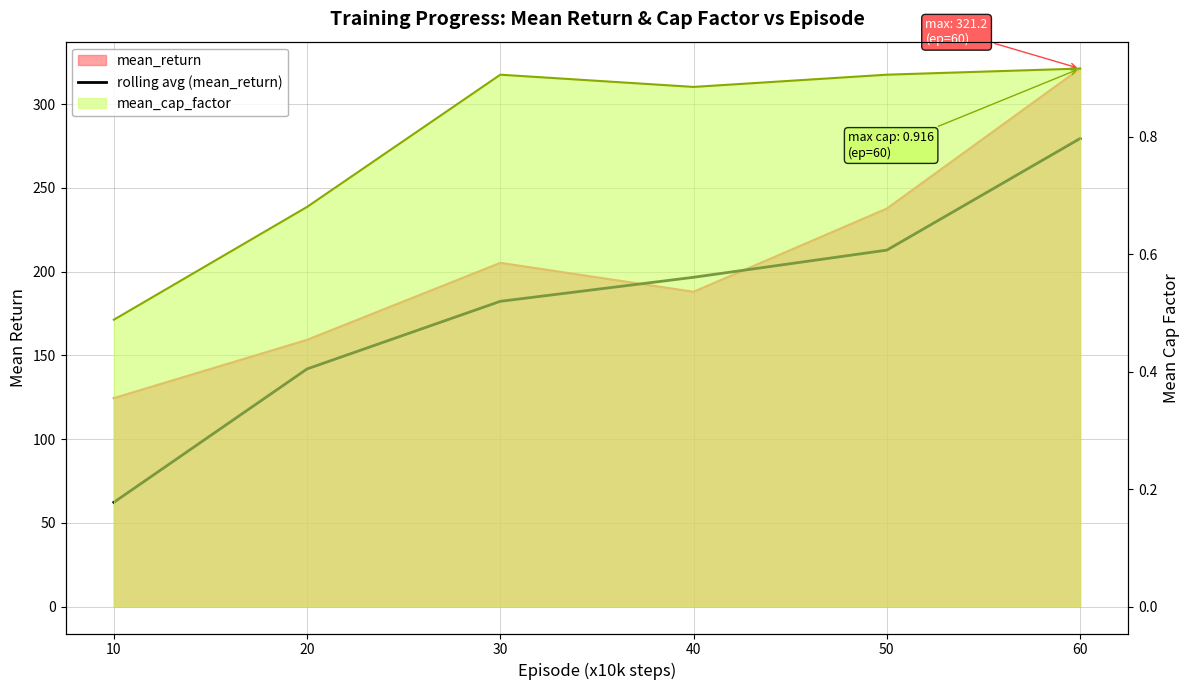

Reading left to right, list all the values displayed in this chart.

62.2	141.9	182.2	196.6	212.8	279.4